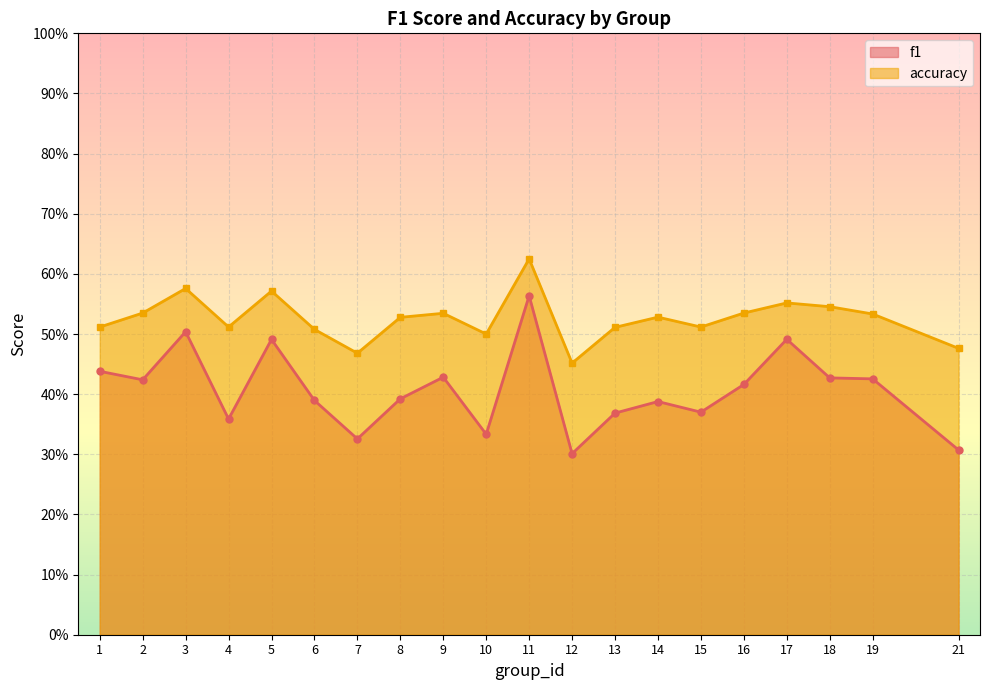

At which category is the sum across all series the highest?

11